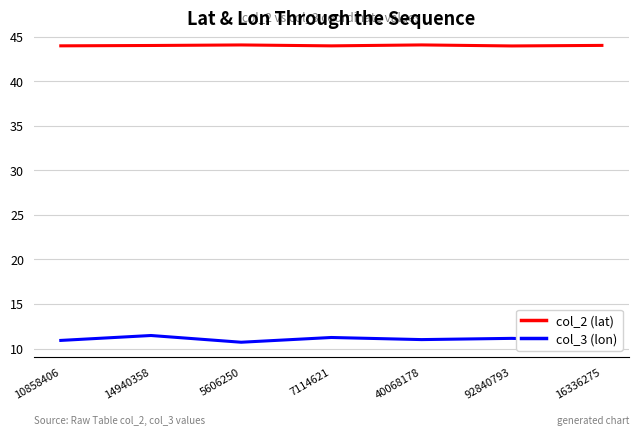

True or false: col_3 (lon) and col_2 (lat) cross at least once.

False